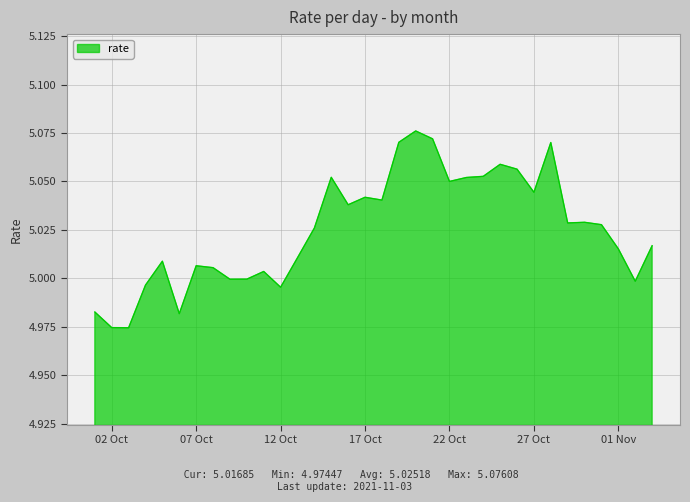

Rank the categories by value from lowest to highest.

2021-10-03, 2021-10-02, 2021-10-06, 2021-10-01, 2021-10-12, 2021-10-04, 2021-11-02, 2021-10-09, 2021-10-10, 2021-10-11, 2021-10-08, 2021-10-07, 2021-10-05, 2021-10-13, 2021-11-01, 2021-11-03, 2021-10-14, 2021-10-31, 2021-10-29, 2021-10-30, 2021-10-16, 2021-10-18, 2021-10-17, 2021-10-27, 2021-10-22, 2021-10-23, 2021-10-15, 2021-10-24, 2021-10-26, 2021-10-25, 2021-10-28, 2021-10-19, 2021-10-21, 2021-10-20